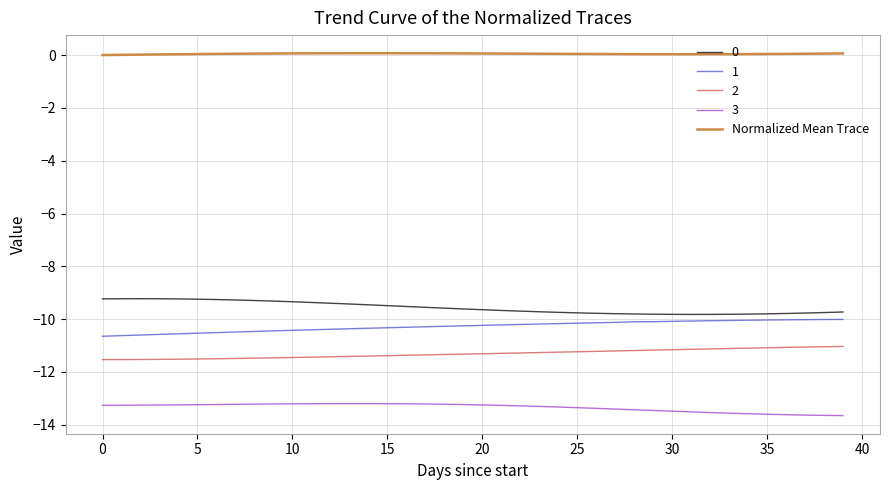

What is the smallest value displayed?

-13.7